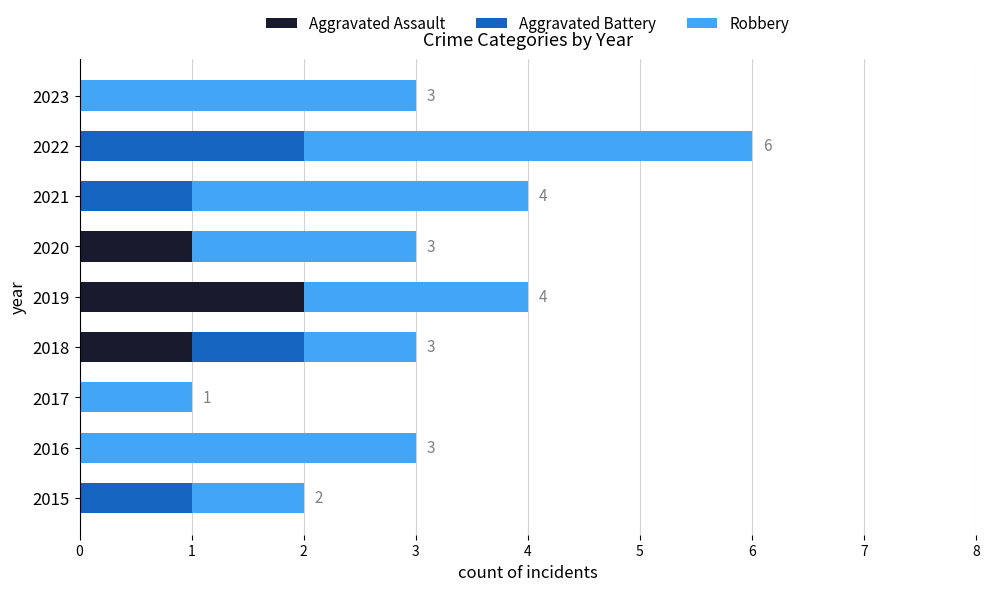

What is the total value across all series at 2019?

4